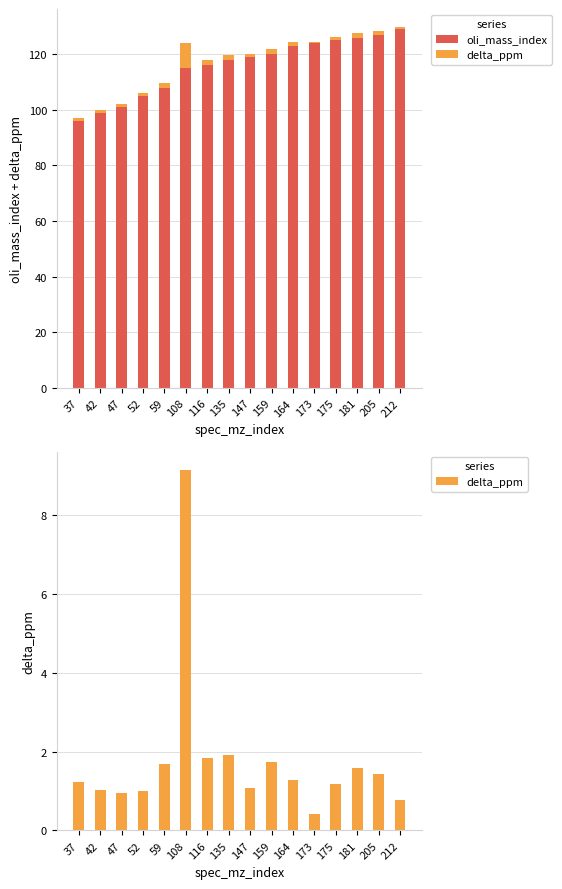

At which category is the sum across all series the highest?

212